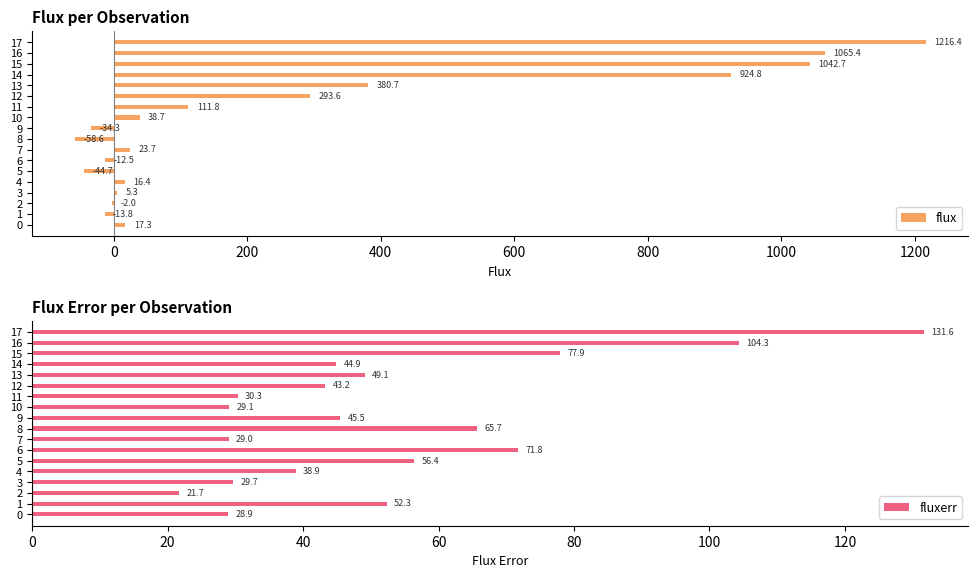

At which label is flux closest to 578?

13